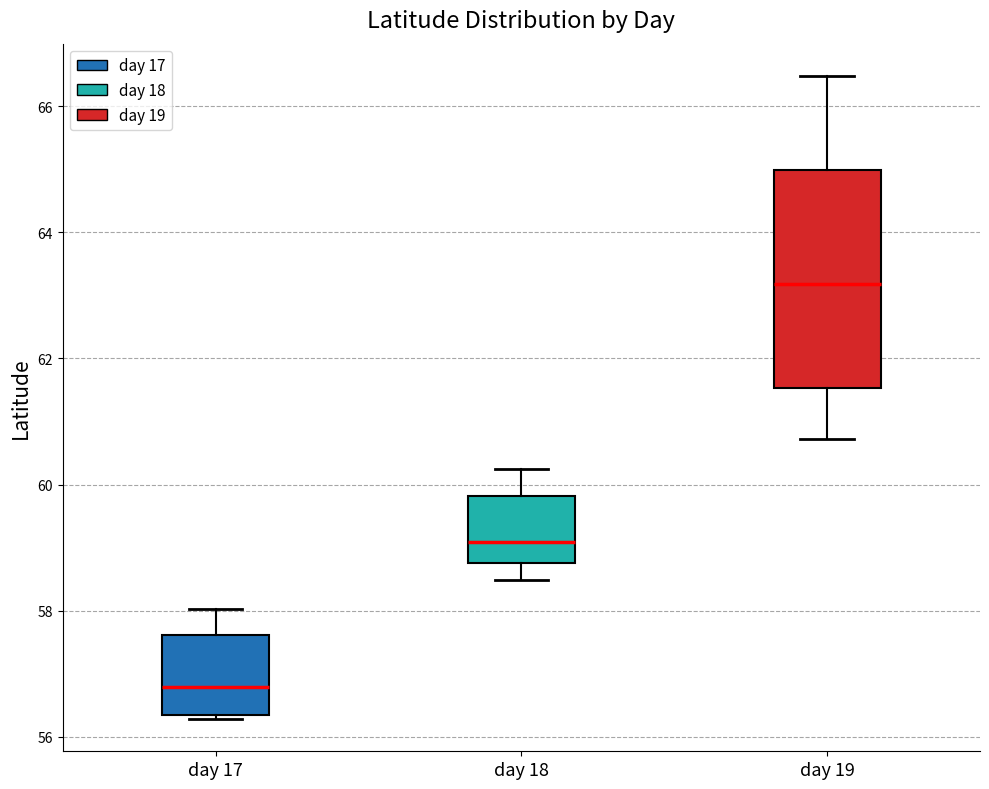

Which box is the tallest, from its lower edge to its upper edge?

day 19